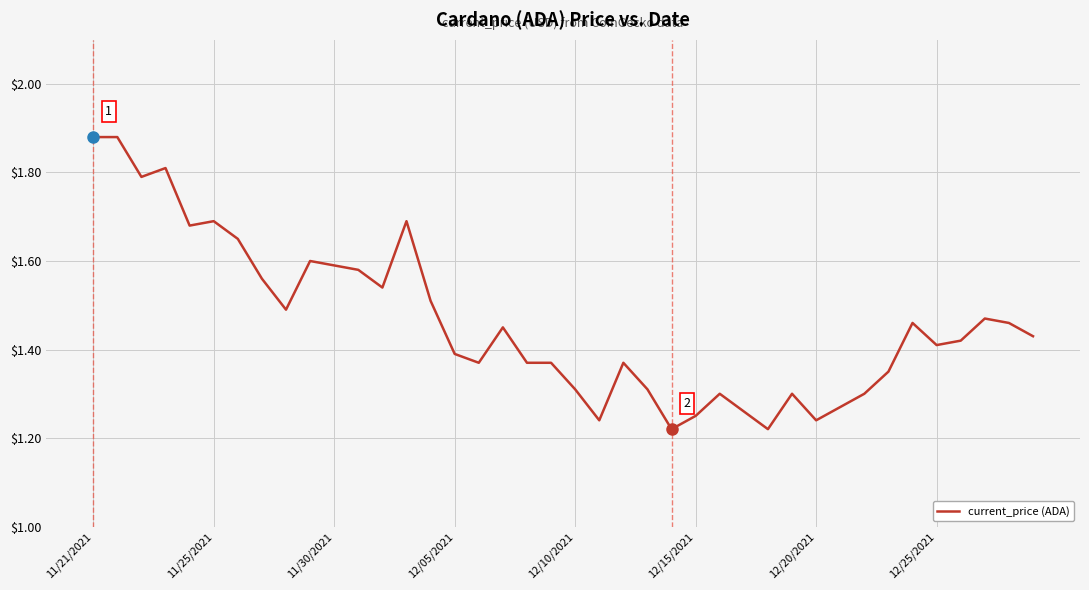

Does the chart display data point markers on the line(s)?

No